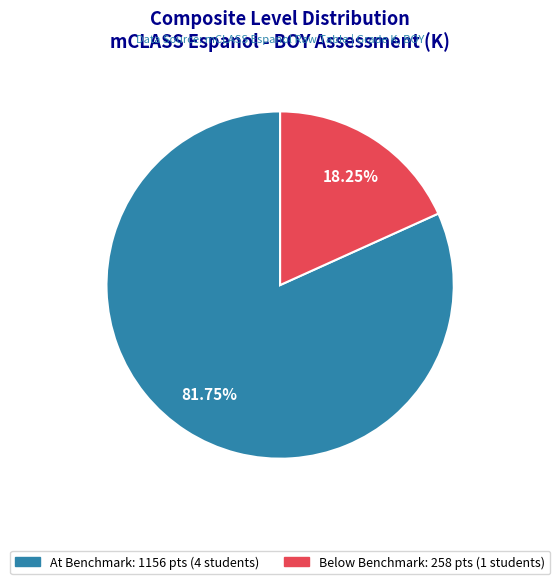

Is there a majority slice in this chart?

Yes